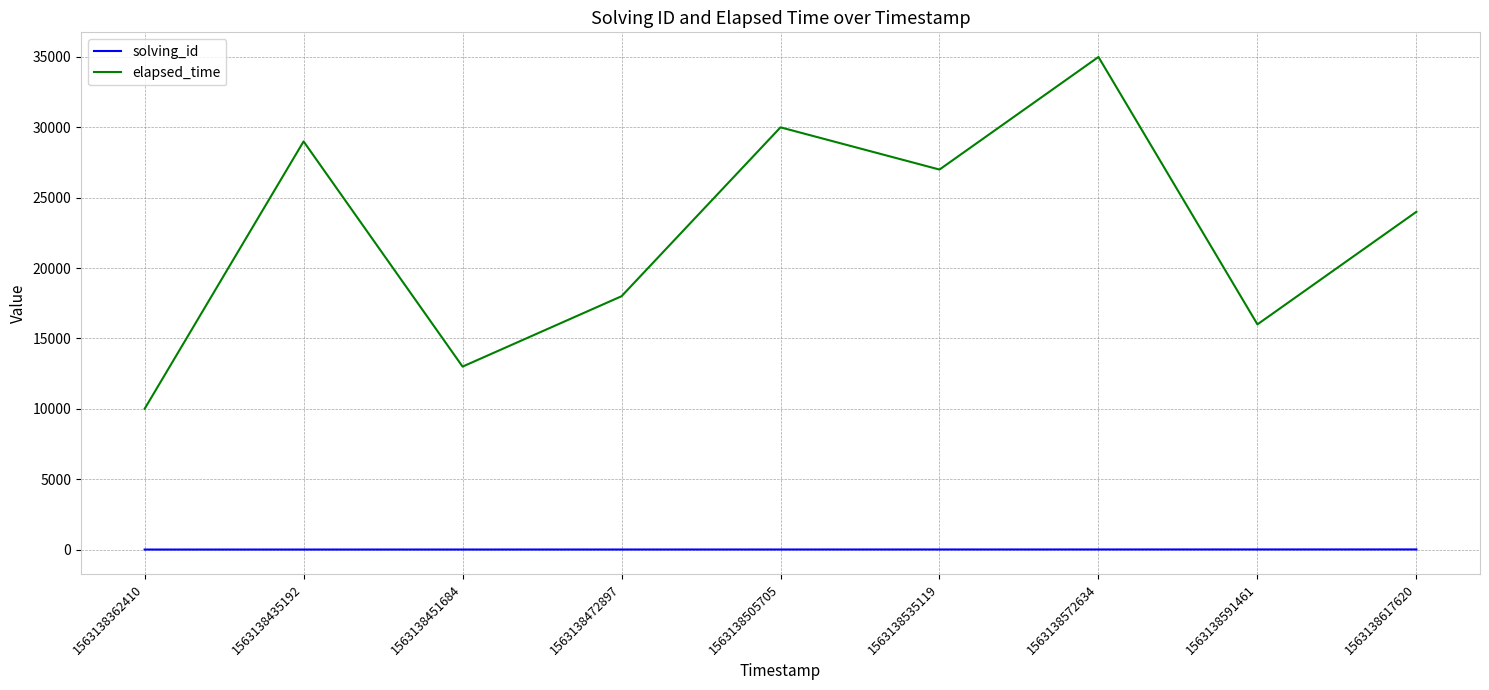

True or false: elapsed_time and solving_id intersect in this chart.

False